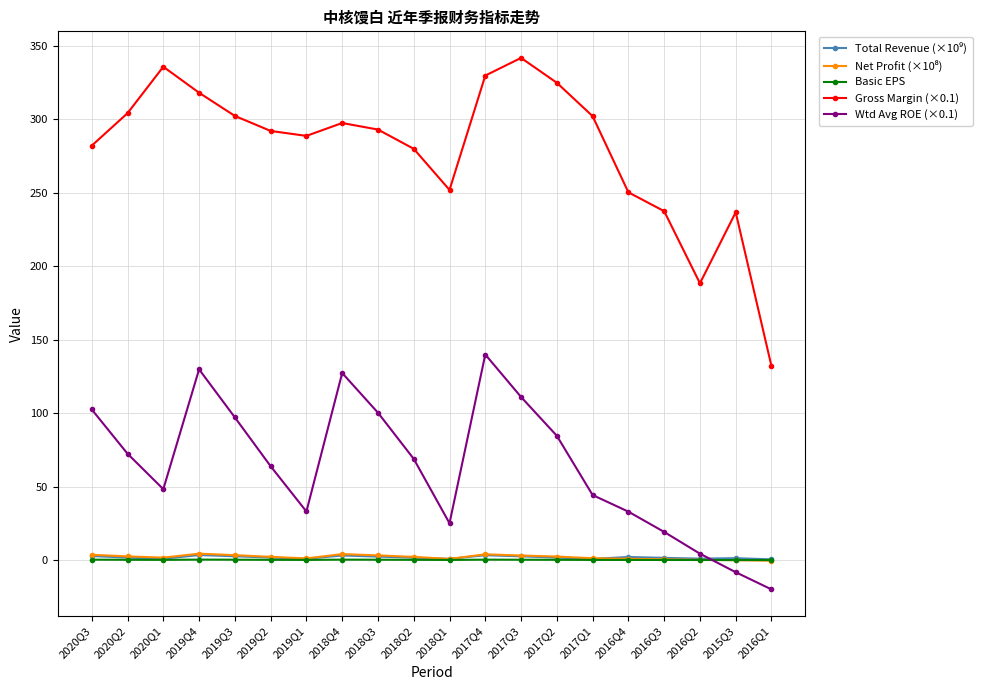

True or false: Basic EPS has more than 0 interior local peaks.

True